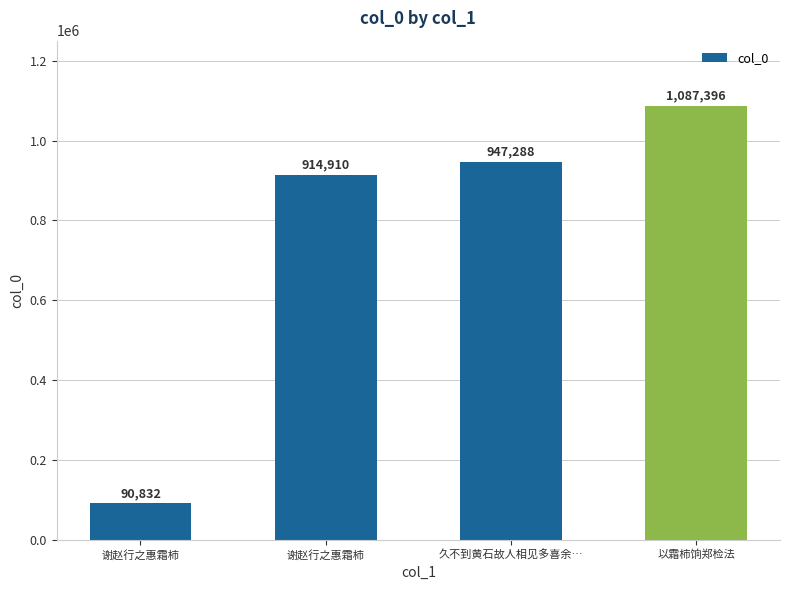

Rank the categories by value from lowest to highest.

谢赵行之惠霜柿, 谢赵行之惠霜柿, 久不到黄石故人相见多喜余…, 以霜柿饷郑检法